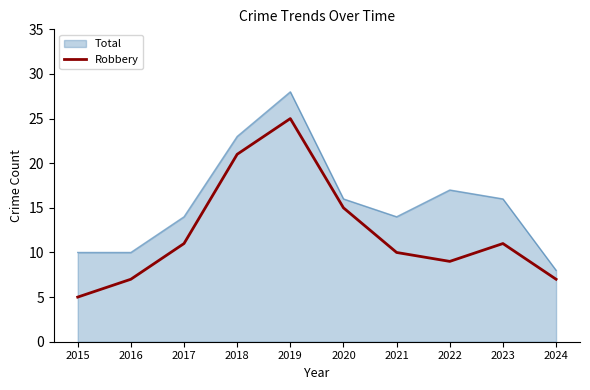

At which label is Total closest to 18?

2022